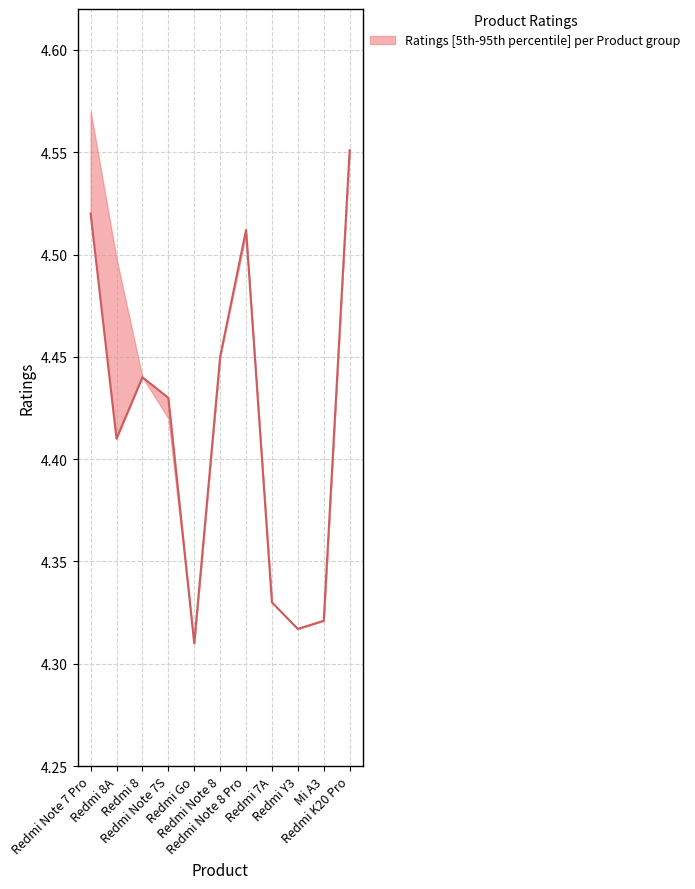

List the labels in order of value, largest first.

Redmi K20 Pro, Redmi Note 7 Pro, Redmi Note 8 Pro, Redmi Note 8, Redmi 8, Redmi Note 7S, Redmi 8A, Redmi 7A, Mi A3, Redmi Y3, Redmi Go